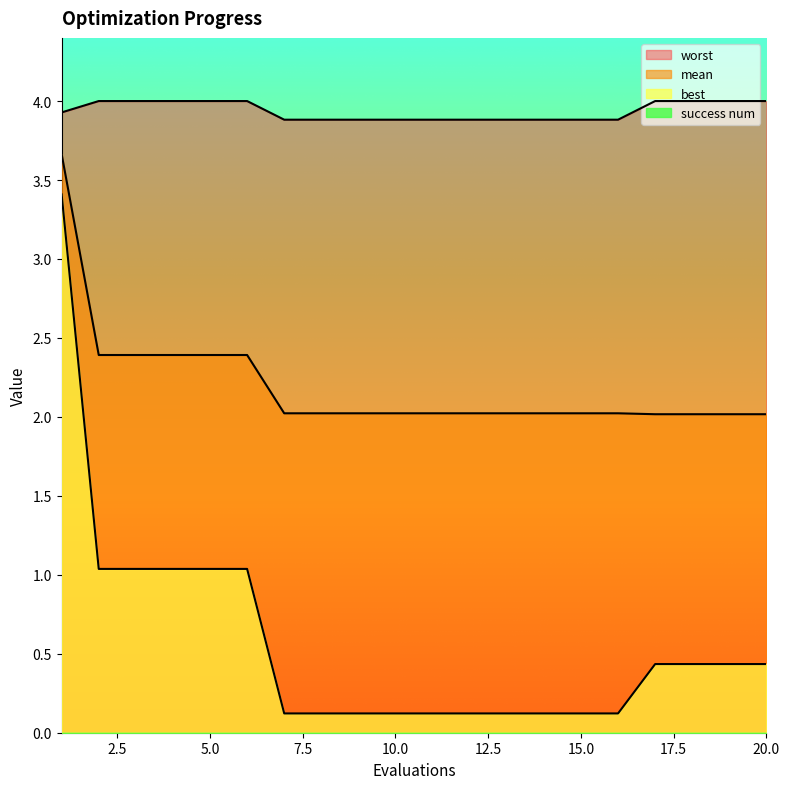

Which series has the largest total across all categories?

worst